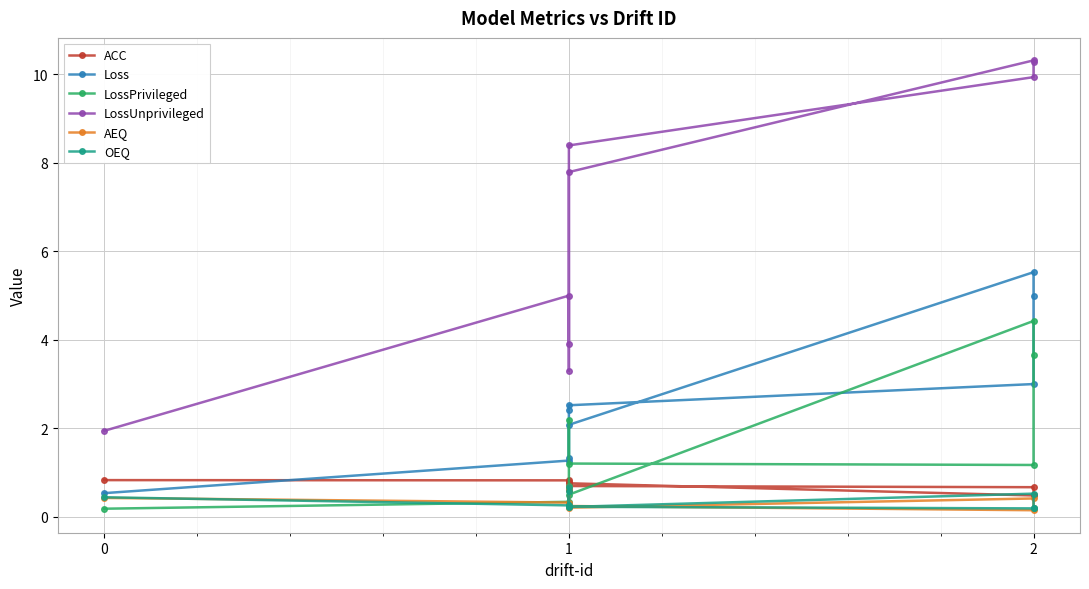

Which series has the widest spread of values?

LossUnprivileged